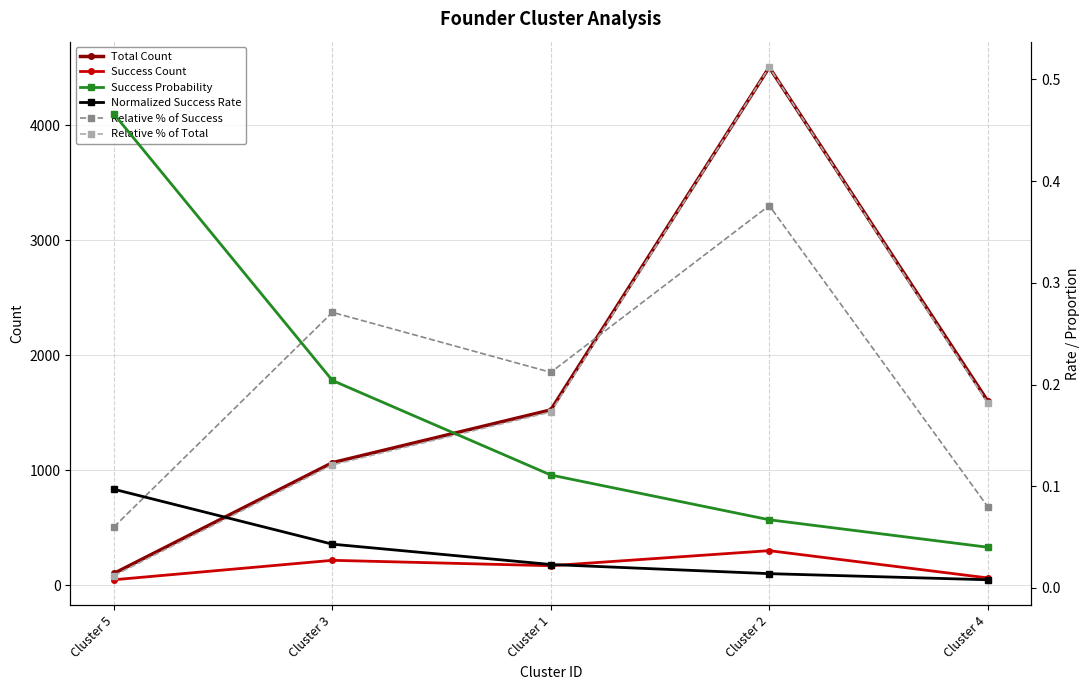

Which series has the largest range (max minus min)?

Total Count